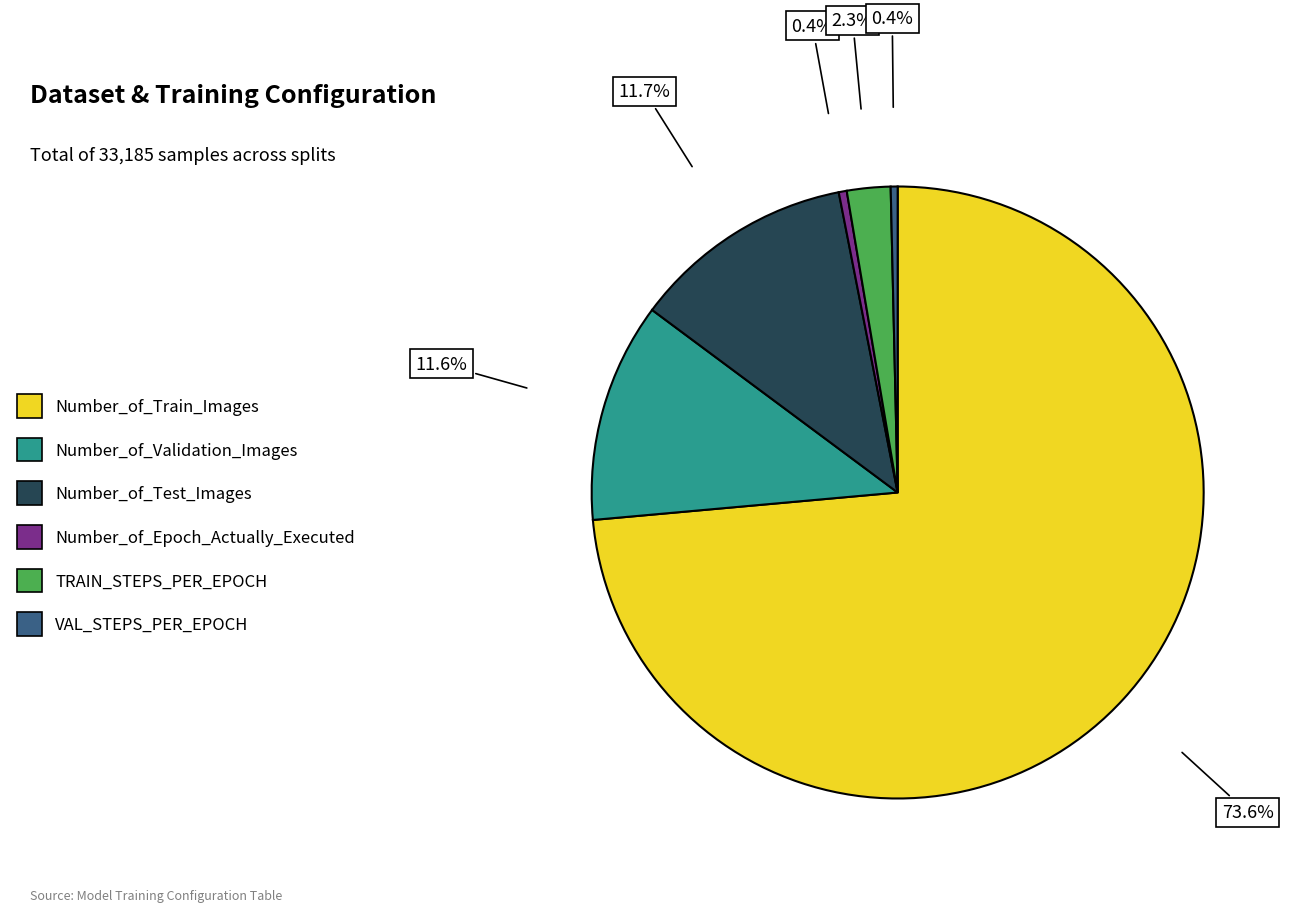

To the nearest percent, what is the difference between the largest and smallest slice percentages?

73%